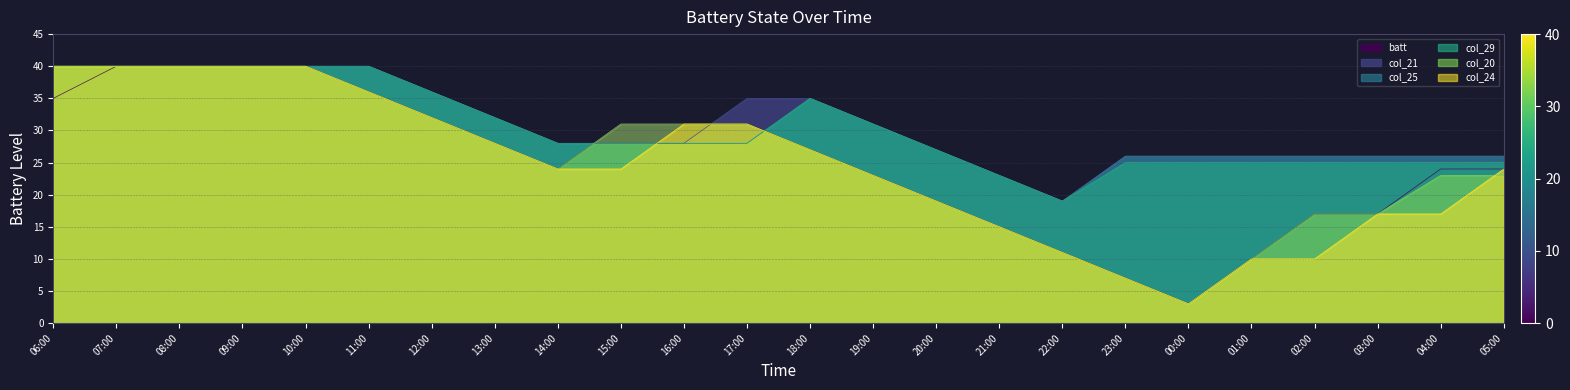

At which category does batt reach its first local valley?

14:00